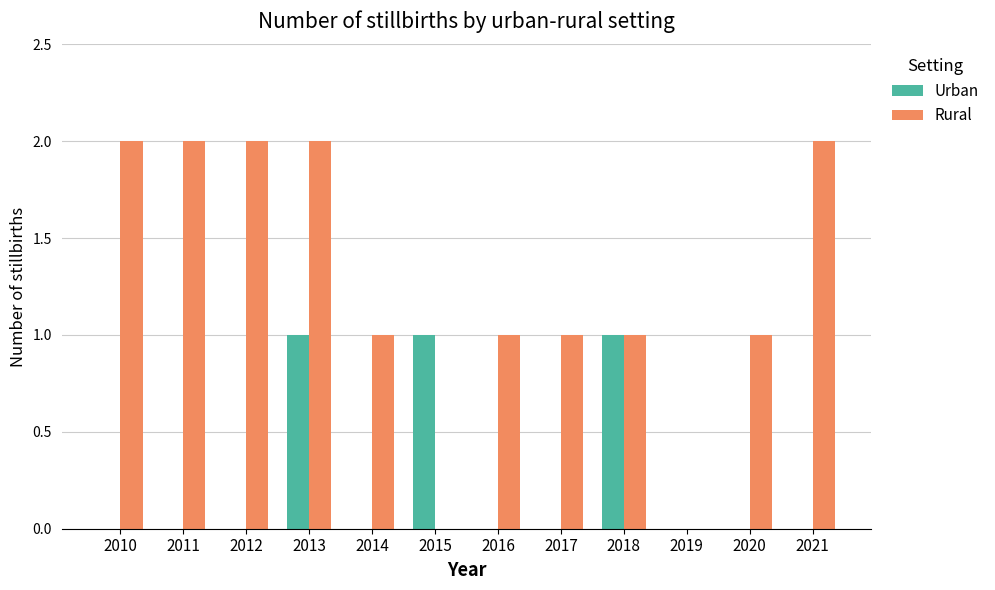

Which series has the largest total across all categories?

Rural